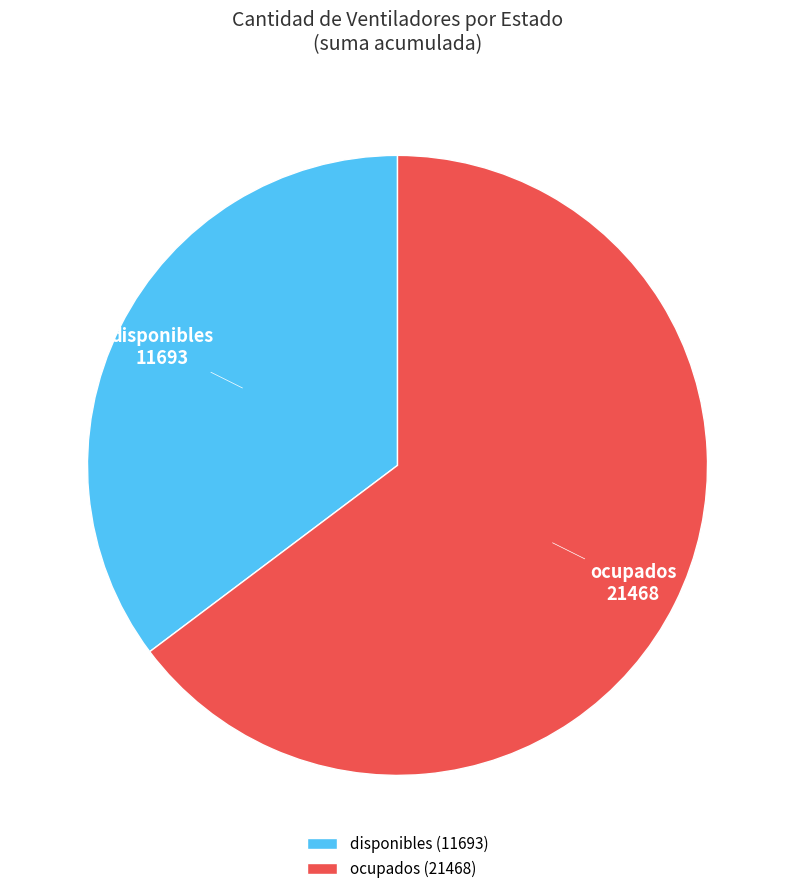

Which slice represents more than half of the pie?

ocupados